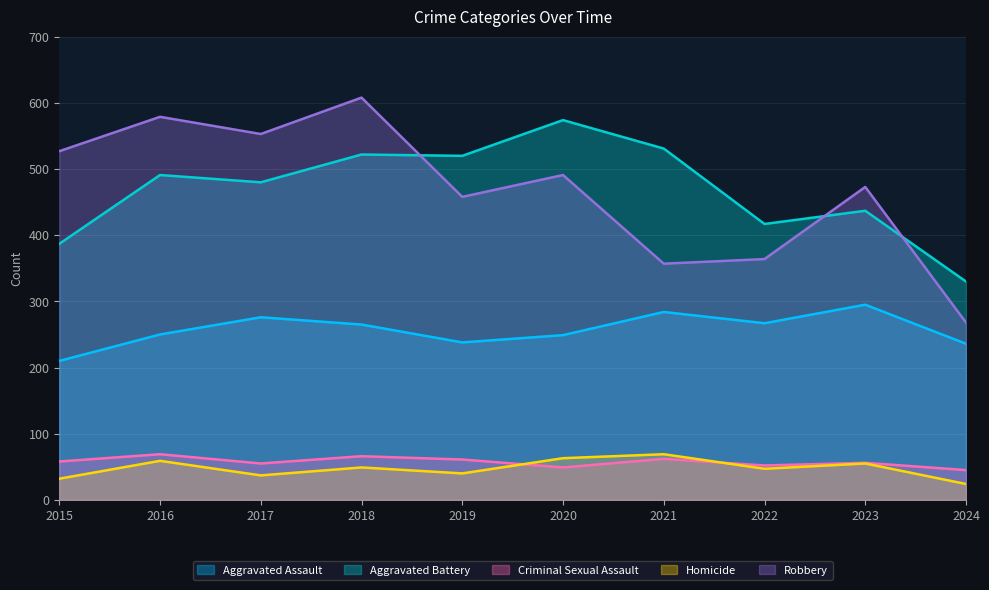

Reading left to right, transcribe all the data shown in this chart.

Aggravated Assault: 210	250	276	265	238	249	284	267	295	236
Aggravated Battery: 387	491	480	522	520	574	531	417	437	330
Criminal Sexual Assault: 58	69	55	66	61	49	62	52	56	45
Homicide: 32	59	37	49	40	63	69	47	55	24
Robbery: 527	579	553	608	458	491	357	364	473	268